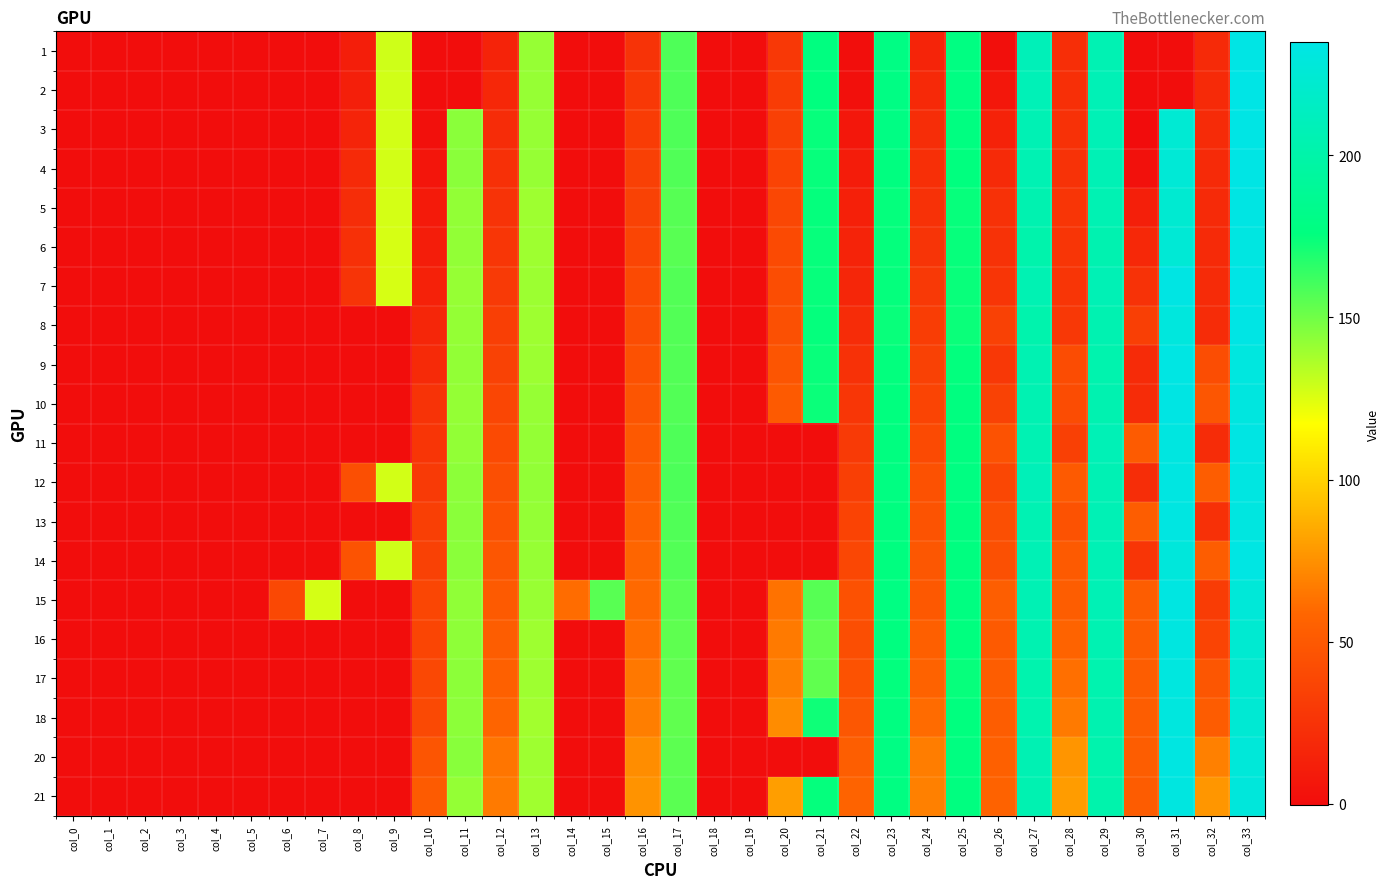

Reading left to right, what are all the values shown in this chart?

1: col_0=0.0	col_1=0.0	col_2=0.0	col_3=0.0	col_4=0.0	col_5=0.0	col_6=0.0	col_7=0.0	col_8=11.2	col_9=128.7	col_10=0.0	col_11=0.0	col_12=14.5	col_13=141.3	col_14=0.0	col_15=0.0	col_16=25.4	col_17=158.0	col_18=0.0	col_19=0.0	col_20=28.6	col_21=176.3	col_22=0.4	col_23=179.1	col_24=15.5	col_25=177.8	col_26=1.7	col_27=209.3	col_28=21.9	col_29=205.8	col_30=0.0	col_31=0.0	col_32=19.7	col_33=234.3
2: col_0=0.0	col_1=0.0	col_2=0.0	col_3=0.0	col_4=0.0	col_5=0.0	col_6=0.0	col_7=0.0	col_8=11.9	col_9=127.9	col_10=0.0	col_11=0.0	col_12=17.0	col_13=141.3	col_14=0.0	col_15=0.0	col_16=28.6	col_17=158.2	col_18=0.0	col_19=0.0	col_20=31.1	col_21=175.8	col_22=2.4	col_23=179.3	col_24=18.7	col_25=178.3	col_26=6.9	col_27=208.3	col_28=22.8	col_29=207.9	col_30=0.0	col_31=0.0	col_32=19.5	col_33=235.1
3: col_0=0.0	col_1=0.0	col_2=0.0	col_3=0.0	col_4=0.0	col_5=0.0	col_6=0.0	col_7=0.0	col_8=15.5	col_9=127.5	col_10=1.8	col_11=144.2	col_12=20.2	col_13=141.4	col_14=0.0	col_15=0.0	col_16=31.5	col_17=157.9	col_18=0.0	col_19=0.0	col_20=33.8	col_21=174.7	col_22=7.1	col_23=178.8	col_24=21.2	col_25=177.5	col_26=13.9	col_27=206.6	col_28=23.6	col_29=207.9	col_30=-0.5	col_31=224.1	col_32=19.9	col_33=234.3
4: col_0=0.0	col_1=0.0	col_2=0.0	col_3=0.0	col_4=0.0	col_5=0.0	col_6=0.0	col_7=0.0	col_8=19.0	col_9=127.5	col_10=5.4	col_11=144.2	col_12=23.1	col_13=141.3	col_14=0.0	col_15=0.0	col_16=33.8	col_17=157.8	col_18=0.0	col_19=0.0	col_20=35.8	col_21=174.6	col_22=10.4	col_23=176.9	col_24=22.9	col_25=176.0	col_26=19.2	col_27=206.0	col_28=24.4	col_29=207.2	col_30=3.1	col_31=226.2	col_32=19.6	col_33=234.6
5: col_0=0.0	col_1=0.0	col_2=0.0	col_3=0.0	col_4=0.0	col_5=0.0	col_6=0.0	col_7=0.0	col_8=21.3	col_9=127.0	col_10=8.7	col_11=142.3	col_12=25.2	col_13=139.7	col_14=0.0	col_15=0.0	col_16=35.3	col_17=156.3	col_18=0.0	col_19=0.0	col_20=38.4	col_21=175.1	col_22=12.5	col_23=175.1	col_24=23.8	col_25=174.6	col_26=24.3	col_27=204.2	col_28=26.9	col_29=205.9	col_30=12.1	col_31=223.4	col_32=19.3	col_33=234.2
6: col_0=0.0	col_1=0.0	col_2=0.0	col_3=0.0	col_4=0.0	col_5=0.0	col_6=0.0	col_7=0.0	col_8=23.4	col_9=126.5	col_10=10.9	col_11=142.5	col_12=27.1	col_13=139.4	col_14=0.0	col_15=0.0	col_16=37.0	col_17=155.7	col_18=0.0	col_19=0.0	col_20=40.1	col_21=174.6	col_22=14.6	col_23=175.2	col_24=25.7	col_25=174.5	col_26=24.7	col_27=201.6	col_28=26.7	col_29=203.9	col_30=17.9	col_31=225.6	col_32=18.9	col_33=232.7
7: col_0=0.0	col_1=0.0	col_2=0.0	col_3=0.0	col_4=0.0	col_5=0.0	col_6=0.0	col_7=0.0	col_8=26.1	col_9=126.8	col_10=13.3	col_11=141.6	col_12=30.1	col_13=139.8	col_14=0.0	col_15=0.0	col_16=40.6	col_17=157.1	col_18=0.0	col_19=0.0	col_20=42.3	col_21=174.5	col_22=16.8	col_23=174.8	col_24=29.3	col_25=174.2	col_26=26.5	col_27=205.8	col_28=26.9	col_29=207.1	col_30=24.5	col_31=233.9	col_32=19.8	col_33=234.6
8: col_0=0.0	col_1=0.0	col_2=0.0	col_3=0.0	col_4=0.0	col_5=0.0	col_6=0.0	col_7=0.0	col_8=0.0	col_9=0.0	col_10=16.6	col_11=141.8	col_12=32.7	col_13=139.5	col_14=0.0	col_15=0.0	col_16=42.5	col_17=157.1	col_18=0.0	col_19=0.0	col_20=44.4	col_21=175.0	col_22=20.5	col_23=174.2	col_24=31.9	col_25=173.8	col_26=34.3	col_27=202.8	col_28=28.5	col_29=205.0	col_30=32.7	col_31=230.2	col_32=20.2	col_33=234.6
9: col_0=0.0	col_1=0.0	col_2=0.0	col_3=0.0	col_4=0.0	col_5=0.0	col_6=0.0	col_7=0.0	col_8=0.0	col_9=0.0	col_10=19.3	col_11=142.3	col_12=35.2	col_13=140.3	col_14=0.0	col_15=0.0	col_16=45.2	col_17=156.9	col_18=0.0	col_19=0.0	col_20=47.7	col_21=174.3	col_22=24.0	col_23=175.6	col_24=34.8	col_25=175.4	col_26=28.8	col_27=205.3	col_28=41.7	col_29=203.0	col_30=19.9	col_31=233.5	col_32=42.0	col_33=231.0
10: col_0=0.0	col_1=0.0	col_2=0.0	col_3=0.0	col_4=0.0	col_5=0.0	col_6=0.0	col_7=0.0	col_8=0.0	col_9=0.0	col_10=24.9	col_11=141.9	col_12=37.9	col_13=141.2	col_14=0.0	col_15=0.0	col_16=47.6	col_17=157.0	col_18=0.0	col_19=0.0	col_20=50.6	col_21=173.6	col_22=27.2	col_23=176.2	col_24=36.7	col_25=176.2	col_26=35.1	col_27=205.3	col_28=41.3	col_29=204.2	col_30=20.3	col_31=234.1	col_32=48.6	col_33=231.9
11: col_0=0.0	col_1=0.0	col_2=0.0	col_3=0.0	col_4=0.0	col_5=0.0	col_6=0.0	col_7=0.0	col_8=0.0	col_9=0.0	col_10=26.7	col_11=142.2	col_12=40.4	col_13=141.7	col_14=0.0	col_15=0.0	col_16=50.5	col_17=157.8	col_18=0.0	col_19=0.0	col_20=0.0	col_21=0.0	col_22=30.0	col_23=176.8	col_24=40.7	col_25=176.9	col_26=45.9	col_27=205.8	col_28=33.6	col_29=207.8	col_30=51.7	col_31=231.9	col_32=20.4	col_33=234.0
12: col_0=0.0	col_1=0.0	col_2=0.0	col_3=0.0	col_4=0.0	col_5=0.0	col_6=0.0	col_7=0.0	col_8=43.3	col_9=127.8	col_10=29.6	col_11=143.8	col_12=43.4	col_13=142.3	col_14=0.0	col_15=0.0	col_16=53.0	col_17=158.2	col_18=0.0	col_19=0.0	col_20=0.0	col_21=0.0	col_22=33.5	col_23=177.6	col_24=44.6	col_25=177.9	col_26=38.3	col_27=208.9	col_28=50.7	col_29=206.6	col_30=21.4	col_31=232.7	col_32=52.7	col_33=232.7
13: col_0=0.0	col_1=0.0	col_2=0.0	col_3=0.0	col_4=0.0	col_5=0.0	col_6=0.0	col_7=0.0	col_8=0.0	col_9=0.0	col_10=33.2	col_11=144.0	col_12=45.9	col_13=142.0	col_14=0.0	col_15=0.0	col_16=55.6	col_17=157.6	col_18=0.0	col_19=0.0	col_20=0.0	col_21=0.0	col_22=35.8	col_23=177.0	col_24=46.3	col_25=177.0	col_26=43.9	col_27=206.0	col_28=45.8	col_29=207.2	col_30=52.7	col_31=232.6	col_32=23.2	col_33=231.9
14: col_0=0.0	col_1=0.0	col_2=0.0	col_3=0.0	col_4=0.0	col_5=0.0	col_6=0.0	col_7=0.0	col_8=46.2	col_9=128.4	col_10=34.6	col_11=144.4	col_12=48.5	col_13=141.6	col_14=0.0	col_15=0.0	col_16=57.9	col_17=156.9	col_18=0.0	col_19=0.0	col_20=0.0	col_21=0.0	col_22=38.4	col_23=176.9	col_24=48.8	col_25=176.7	col_26=44.5	col_27=207.3	col_28=51.0	col_29=207.2	col_30=26.8	col_31=229.3	col_32=52.4	col_33=233.5
15: col_0=0.0	col_1=0.0	col_2=0.0	col_3=0.0	col_4=0.0	col_5=0.0	col_6=38.8	col_7=127.2	col_8=0.0	col_9=0.0	col_10=38.0	col_11=142.9	col_12=51.4	col_13=140.8	col_14=60.8	col_15=155.7	col_16=59.9	col_17=155.1	col_18=0.0	col_19=0.0	col_20=63.0	col_21=156.3	col_22=44.8	col_23=178.1	col_24=49.4	col_25=177.5	col_26=53.4	col_27=207.0	col_28=52.7	col_29=207.3	col_30=52.7	col_31=232.7	col_32=31.0	col_33=227.4
16: col_0=0.0	col_1=0.0	col_2=0.0	col_3=0.0	col_4=0.0	col_5=0.0	col_6=0.0	col_7=0.0	col_8=0.0	col_9=0.0	col_10=37.1	col_11=143.3	col_12=53.2	col_13=139.5	col_14=0.0	col_15=0.0	col_16=61.7	col_17=154.1	col_18=0.0	col_19=0.0	col_20=66.3	col_21=153.6	col_22=42.8	col_23=176.4	col_24=53.9	col_25=175.8	col_26=51.4	col_27=204.8	col_28=56.8	col_29=205.3	col_30=53.2	col_31=231.9	col_32=36.4	col_33=223.5
17: col_0=0.0	col_1=0.0	col_2=0.0	col_3=0.0	col_4=0.0	col_5=0.0	col_6=0.0	col_7=0.0	col_8=0.0	col_9=0.0	col_10=39.4	col_11=143.6	col_12=54.8	col_13=139.6	col_14=0.0	col_15=0.0	col_16=65.4	col_17=153.8	col_18=0.0	col_19=0.0	col_20=68.6	col_21=153.7	col_22=45.6	col_23=175.3	col_24=56.1	col_25=174.4	col_26=52.7	col_27=203.0	col_28=62.4	col_29=203.5	col_30=52.5	col_31=231.2	col_32=48.6	col_33=223.2
18: col_0=0.0	col_1=0.0	col_2=0.0	col_3=0.0	col_4=0.0	col_5=0.0	col_6=0.0	col_7=0.0	col_8=0.0	col_9=0.0	col_10=39.7	col_11=143.8	col_12=57.8	col_13=138.9	col_14=0.0	col_15=0.0	col_16=67.7	col_17=154.0	col_18=0.0	col_19=0.0	col_20=73.3	col_21=172.6	col_22=48.7	col_23=177.4	col_24=60.3	col_25=176.1	col_26=53.3	col_27=203.8	col_28=66.4	col_29=203.9	col_30=53.1	col_31=230.9	col_32=52.4	col_33=224.6
20: col_0=0.0	col_1=0.0	col_2=0.0	col_3=0.0	col_4=0.0	col_5=0.0	col_6=0.0	col_7=0.0	col_8=0.0	col_9=0.0	col_10=47.5	col_11=144.5	col_12=64.6	col_13=139.4	col_14=0.0	col_15=0.0	col_16=74.0	col_17=154.9	col_18=0.0	col_19=0.0	col_20=0.0	col_21=0.0	col_22=53.7	col_23=179.3	col_24=67.4	col_25=177.4	col_26=55.1	col_27=206.4	col_28=76.4	col_29=202.5	col_30=53.1	col_31=232.5	col_32=68.8	col_33=227.8
21: col_0=0.0	col_1=0.0	col_2=0.0	col_3=0.0	col_4=0.0	col_5=0.0	col_6=0.0	col_7=0.0	col_8=0.0	col_9=0.0	col_10=51.8	col_11=141.8	col_12=66.6	col_13=139.1	col_14=0.0	col_15=0.0	col_16=76.2	col_17=155.1	col_18=0.0	col_19=0.0	col_20=80.1	col_21=175.0	col_22=56.7	col_23=177.6	col_24=68.8	col_25=176.9	col_26=56.2	col_27=205.0	col_28=79.4	col_29=202.3	col_30=52.4	col_31=232.2	col_32=76.9	col_33=229.5